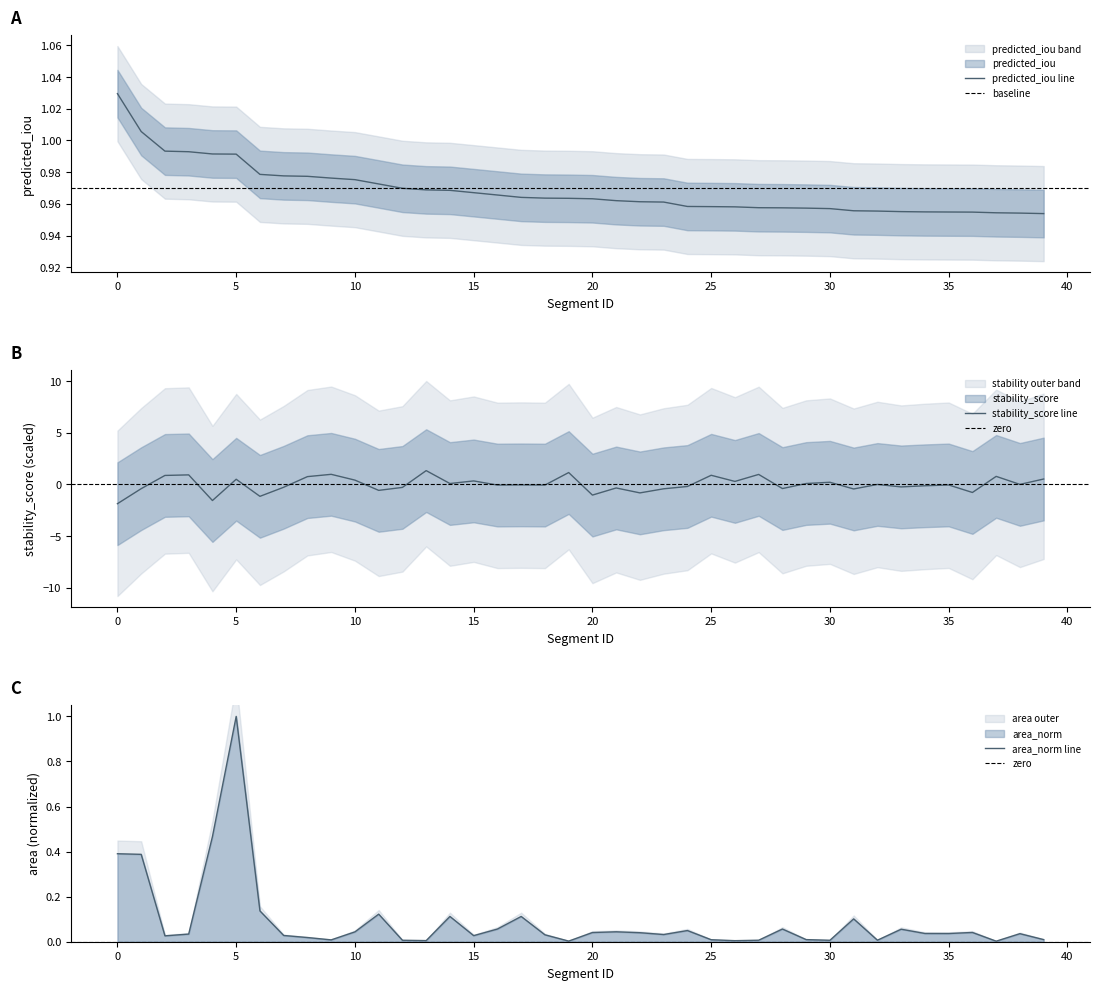

Between 4 and 7, which series saw the biggest shift?

stability_score